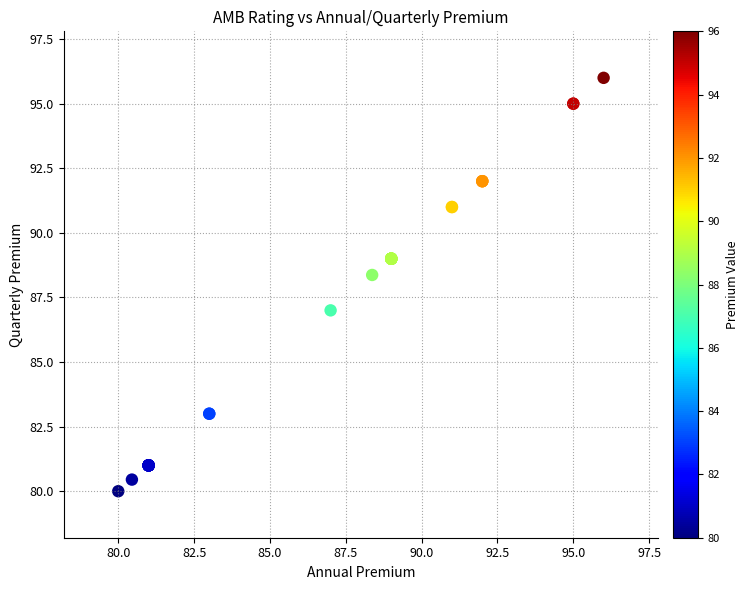

What Y value in the scatter plot is closest to 88?

88.4